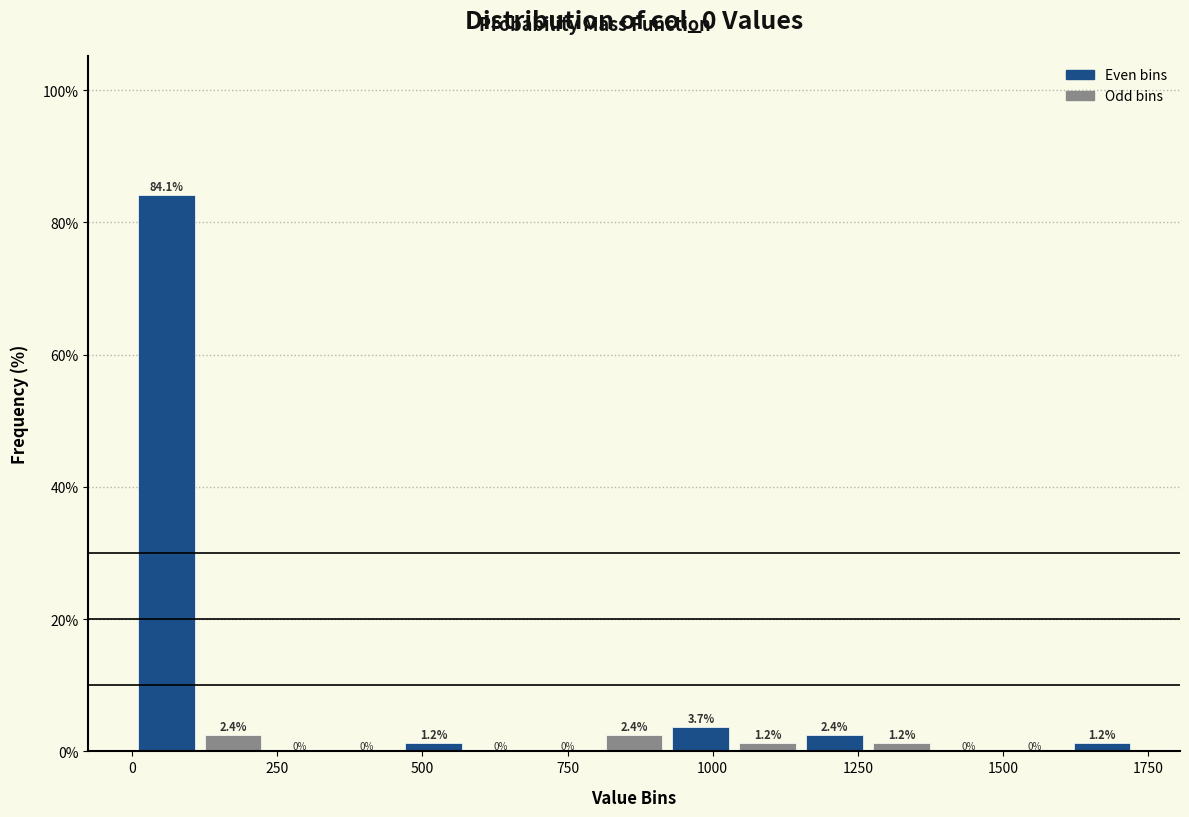

Read against the x-axis, roughly where is the centre of the tallest bar?

50